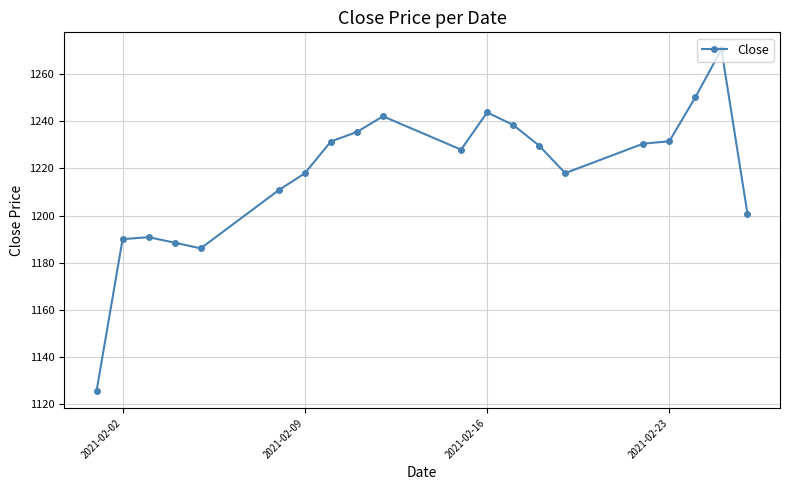

What is the average value?

1218.0